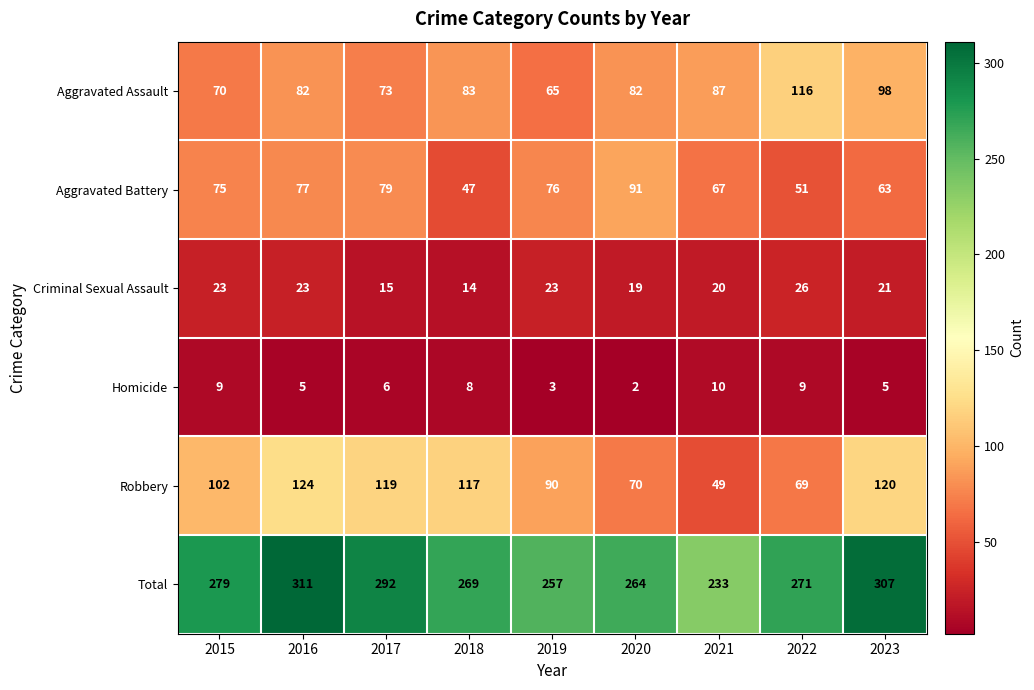

How many data points does each series have?

9